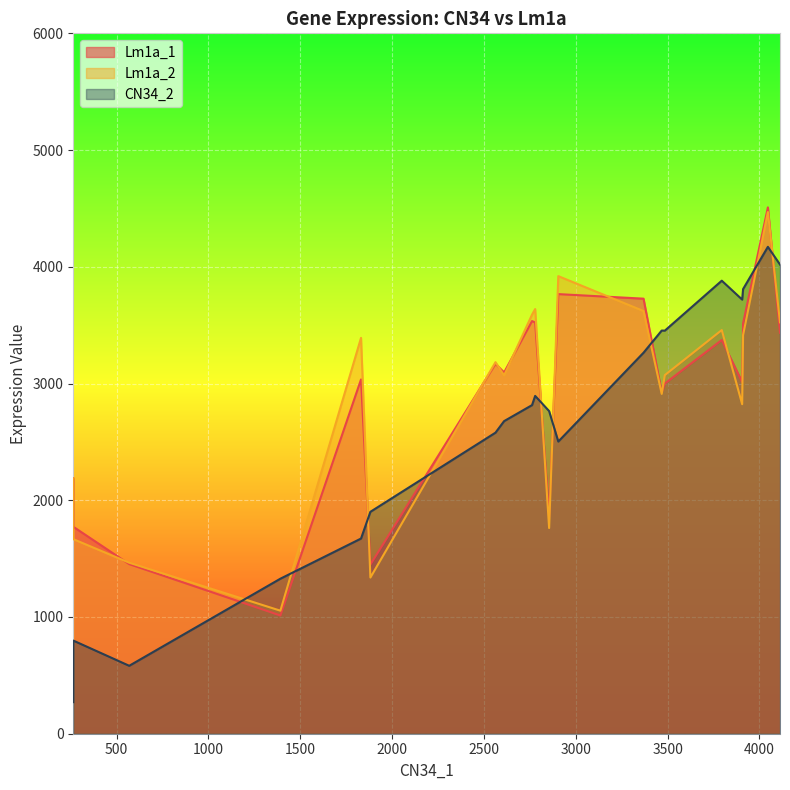

Which has a higher value, 2 or 17?

2